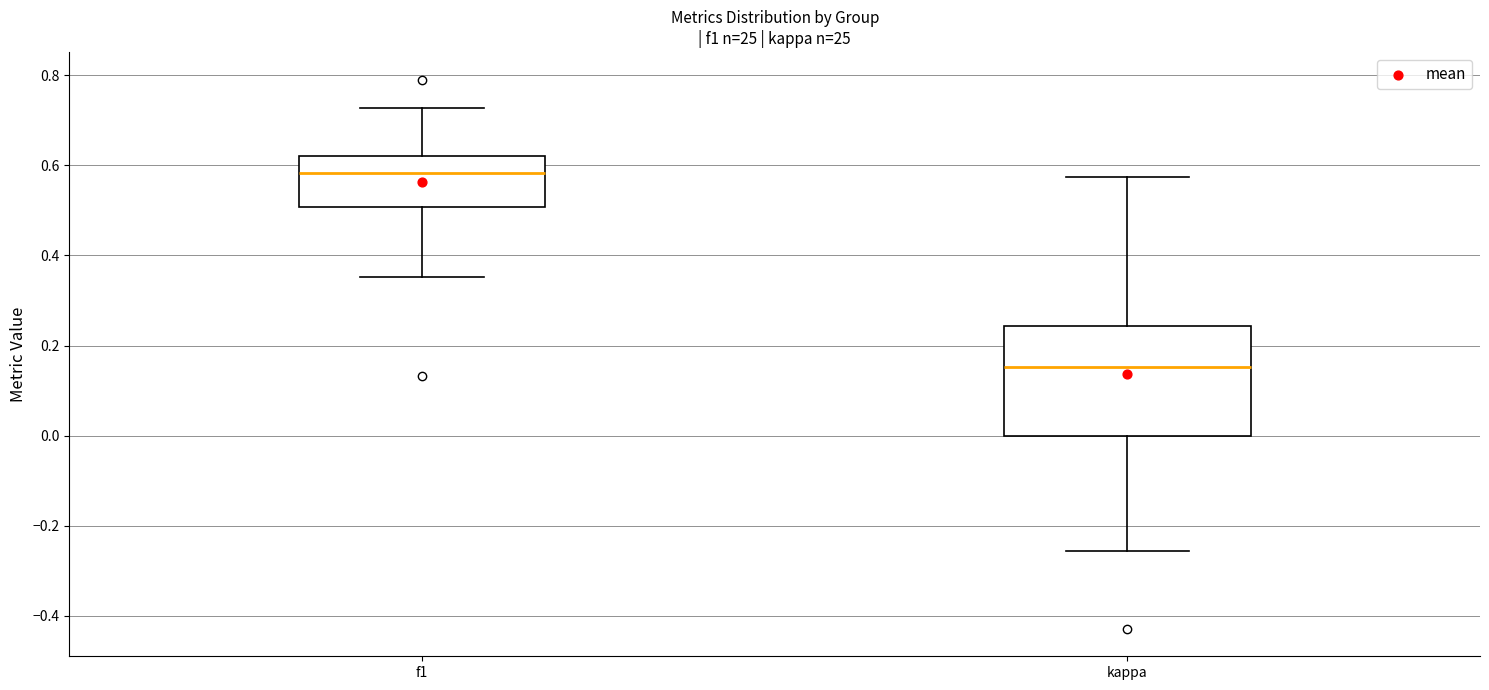

Reading left to right, transcribe this box plot: for each box, give where its median line is, the range the box spans, and where its two whiskers end, as read against the y-axis. The values are not printed on the chart, so give them approximately, as read against the axis.

f1: median 0.58, box 0.50 to 0.62, whiskers 0.36 to 0.72
kappa: median 0.16, box 0.00 to 0.24, whiskers -0.26 to 0.58